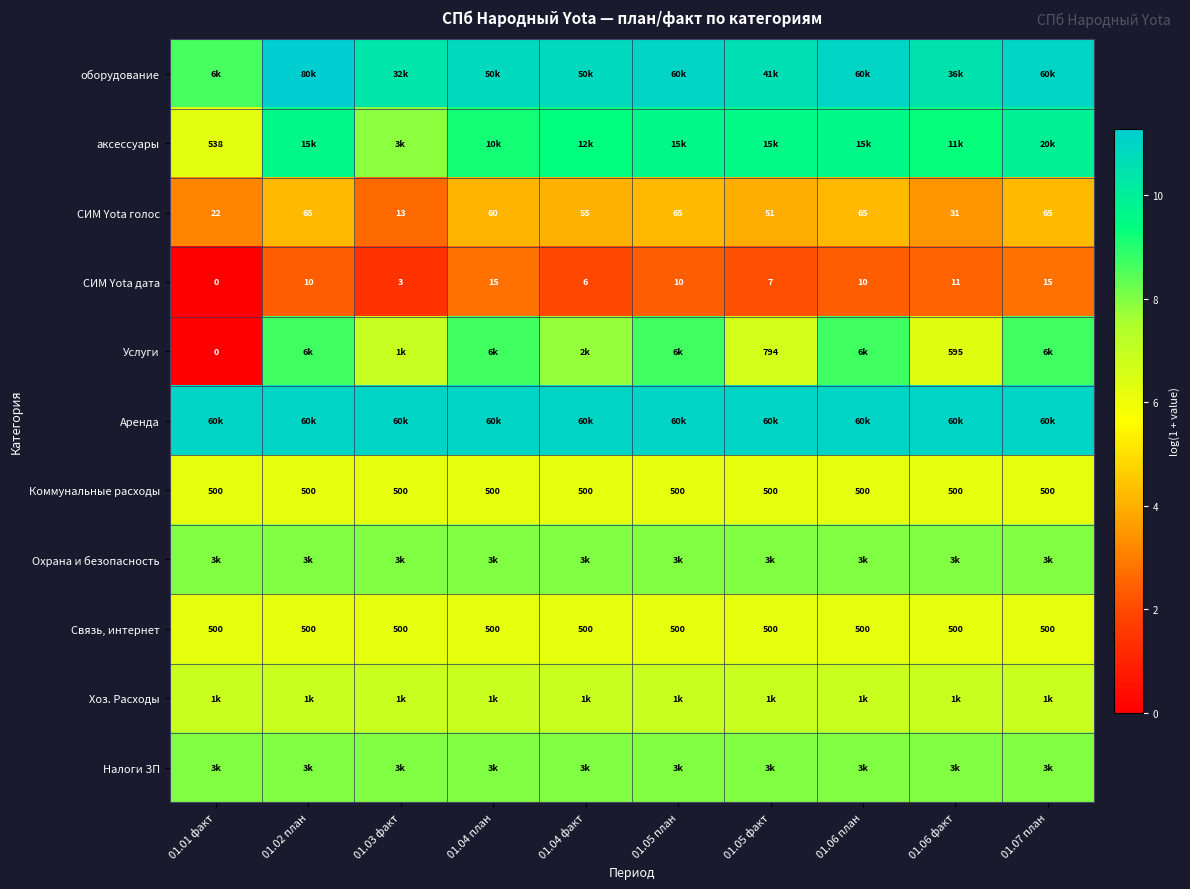

At which category is the sum across all series the highest?

01.07 план